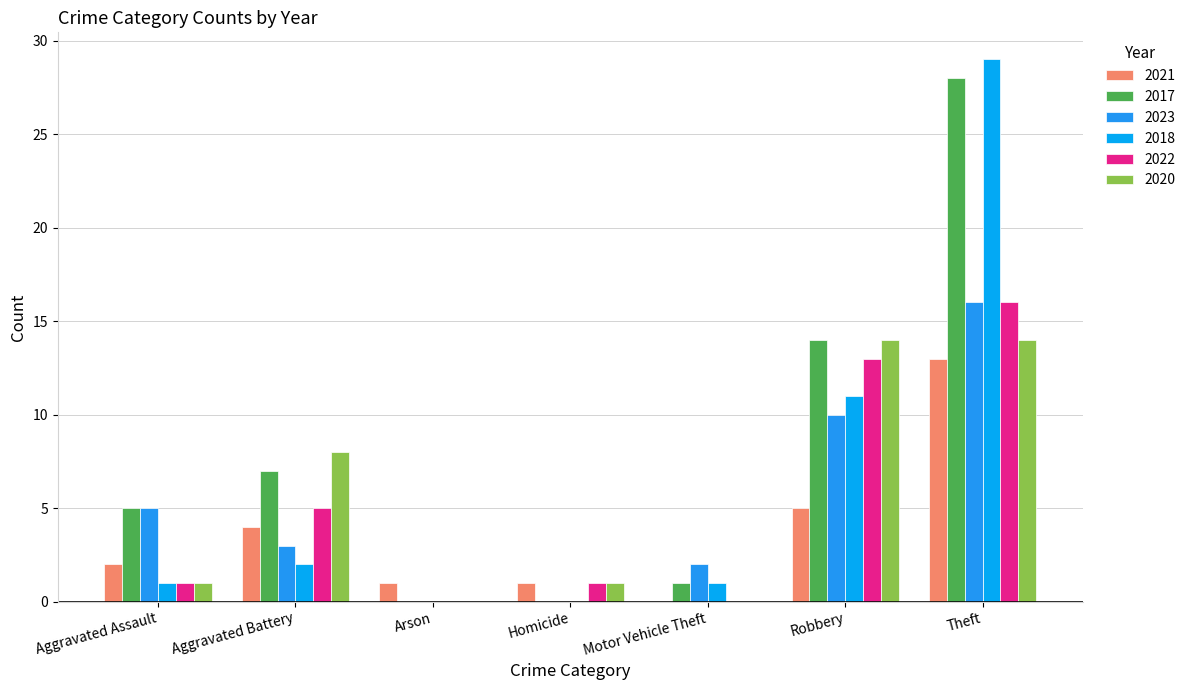

Count the number of data series in this chart.

6